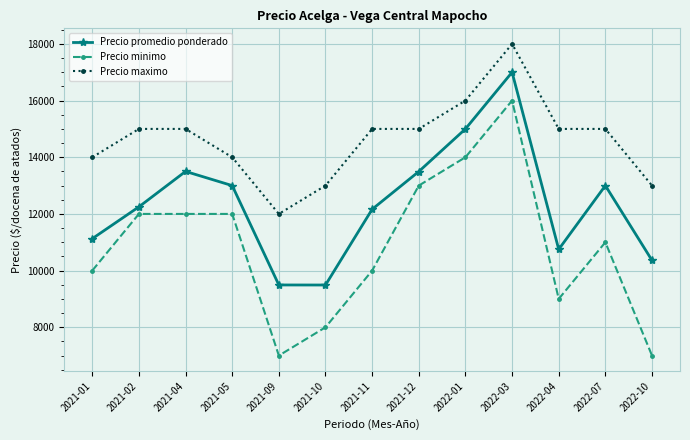

Is it true that Precio maximo equals 18000 at 2022-03?

True